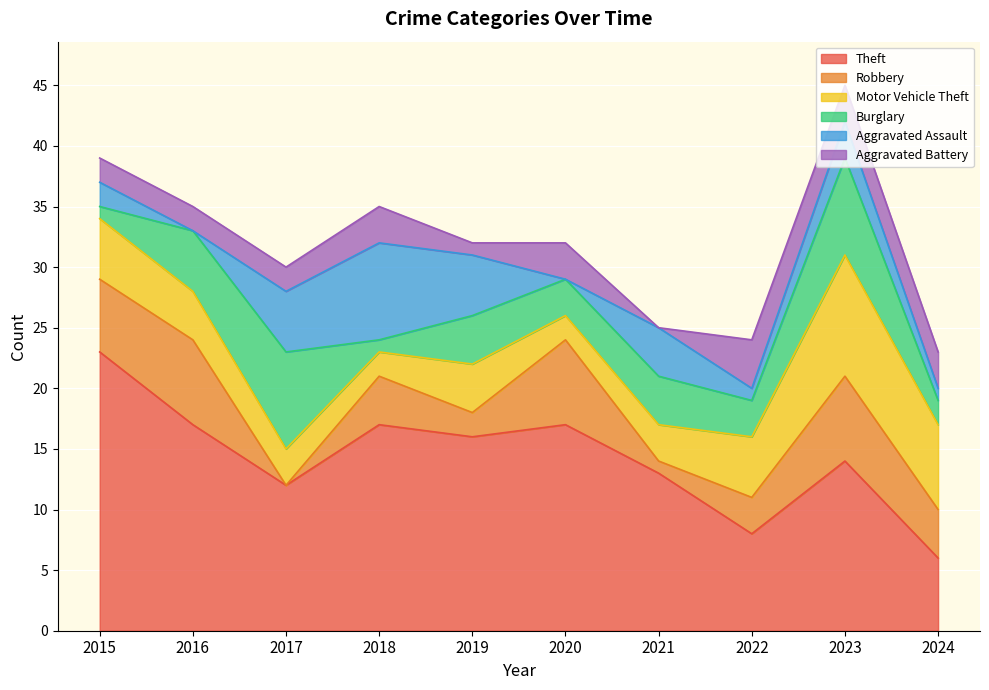

What is the value of the Aggravated Assault point at the 9th from the left?

3